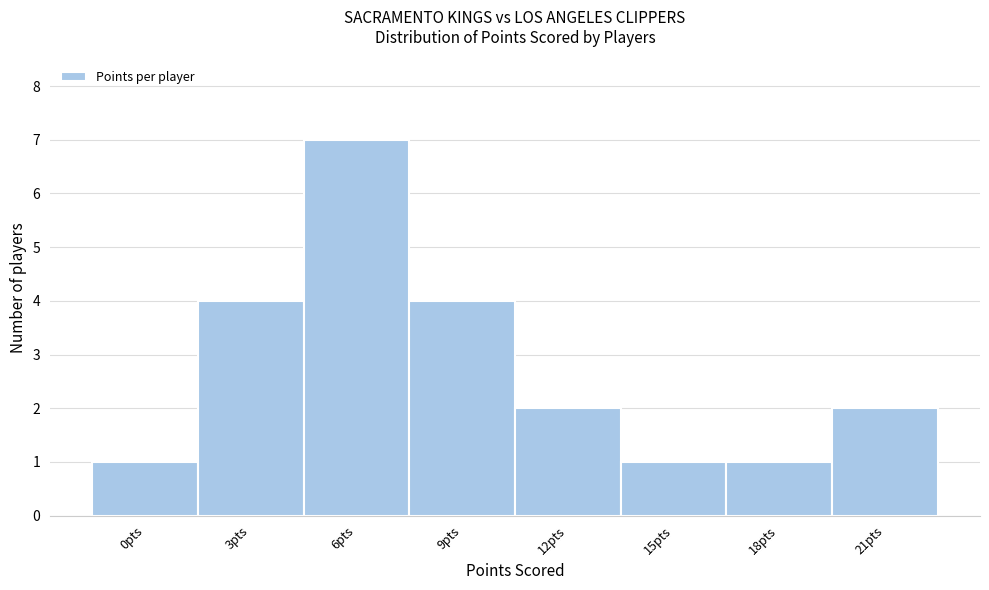

Reading left to right, extract all data points from this chart.

0pts=1	3pts=4	6pts=7	9pts=4	12pts=2	15pts=1	18pts=1	21pts=2